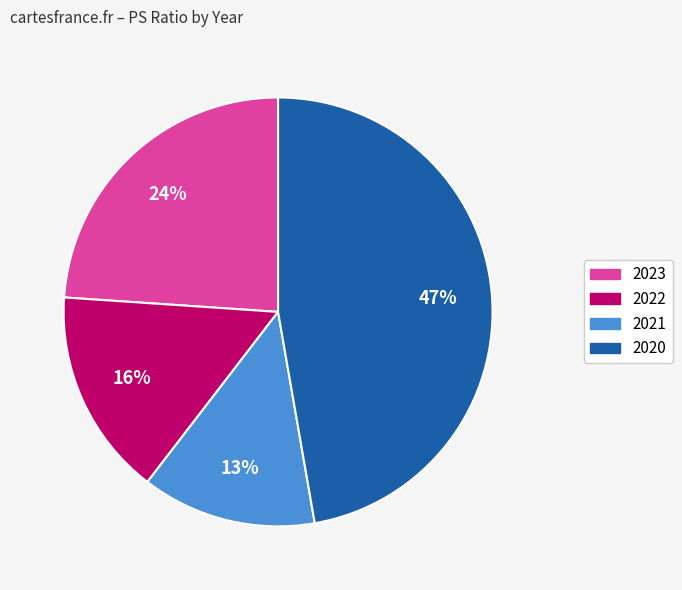

Which has a higher value, 2020 or 2021?

2020